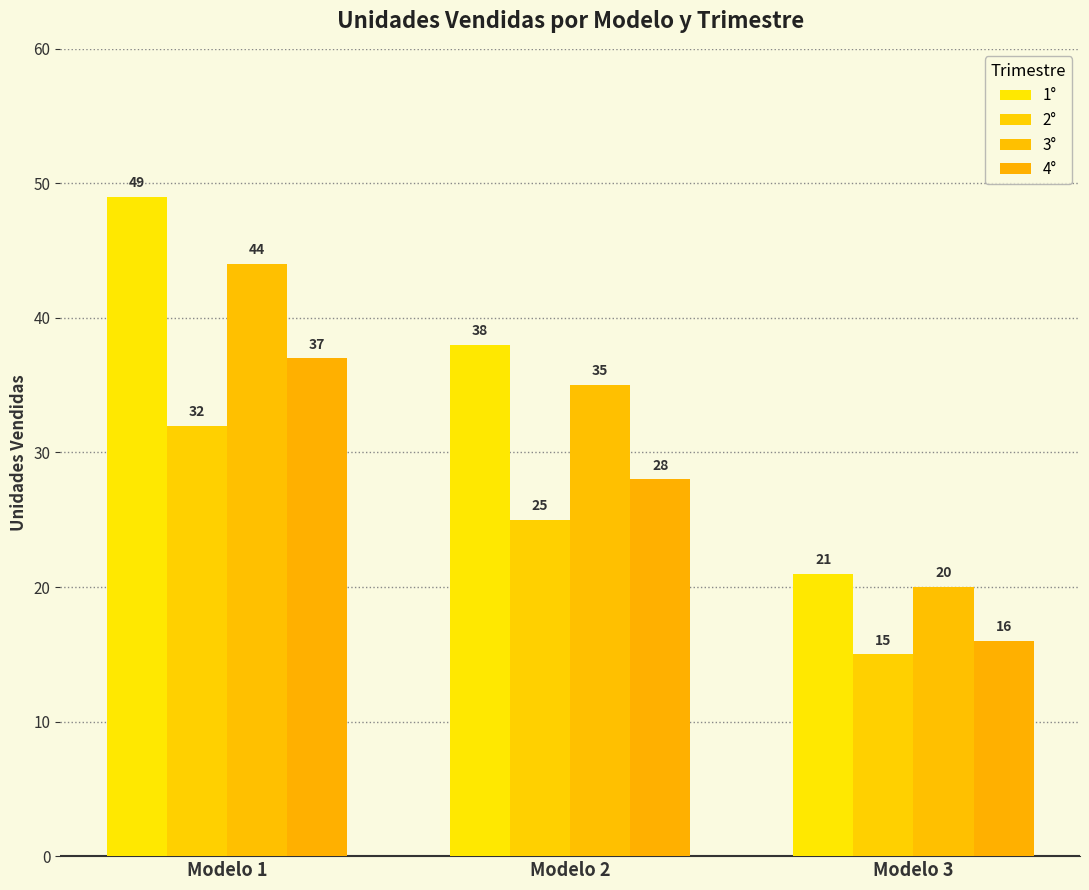

At Modelo 2, list the series in order from smallest to largest.

2°, 4°, 3°, 1°